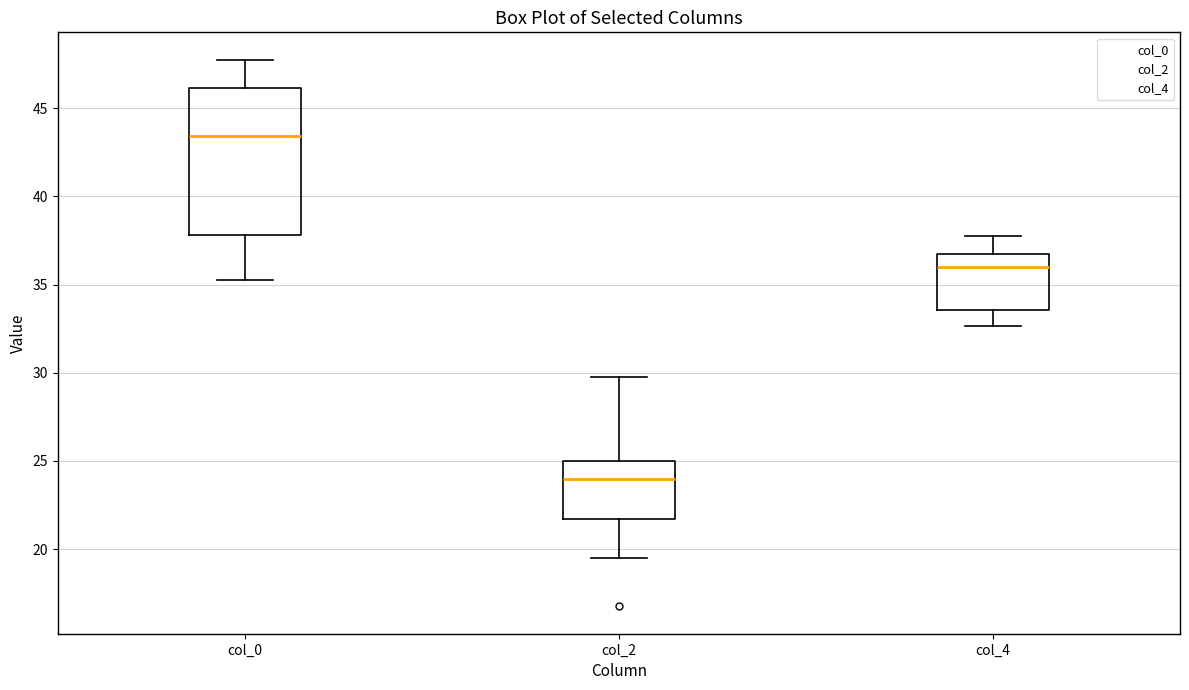

Reading left to right, read every box against the y-axis: the position of its median line, the range the box covers, and the ends of its whiskers. The values are not printed on the chart, so give them approximately, as read against the axis.

col_0: median 43.5, box 38.0 to 46.0, whiskers 35.5 to 48.0
col_2: median 24.0, box 21.5 to 25.0, whiskers 19.5 to 30.0
col_4: median 36.0, box 33.5 to 37.0, whiskers 32.5 to 38.0